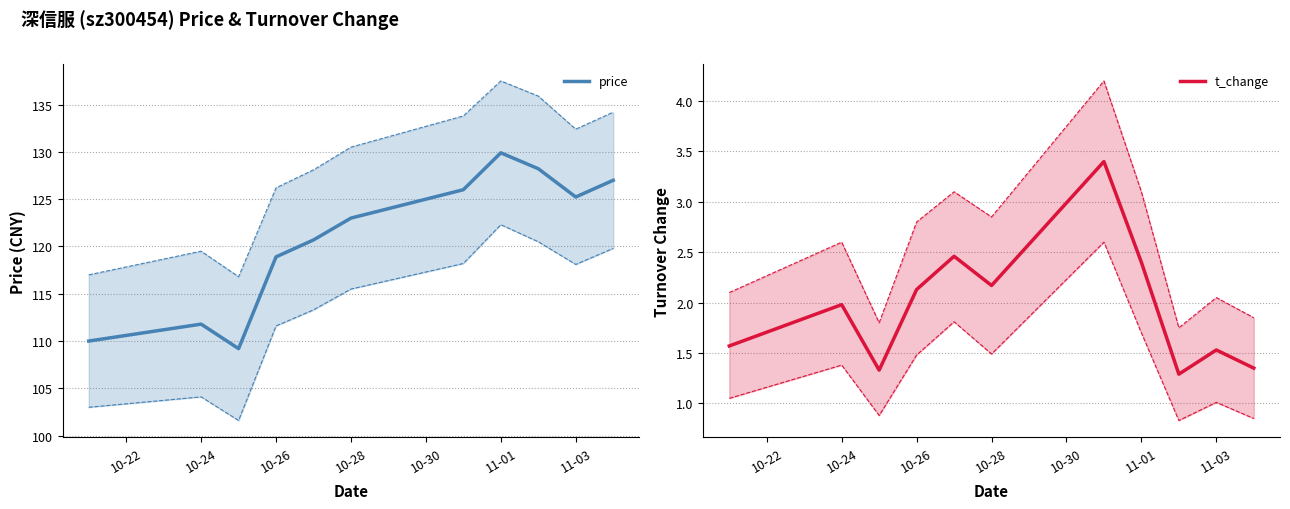

Reading left to right, list all the values displayed in this chart.

price: 110.0	111.8	109.2	118.9	120.7	123.0	126.0	129.9	128.2	125.2	127.0
t_change: 1.6	2.0	1.3	2.1	2.5	2.2	3.4	2.4	1.3	1.5	1.4